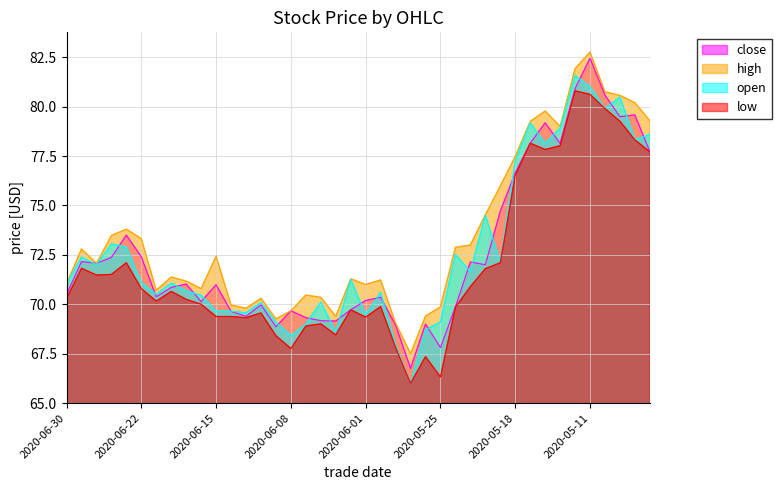

How many data points does each series have?

40